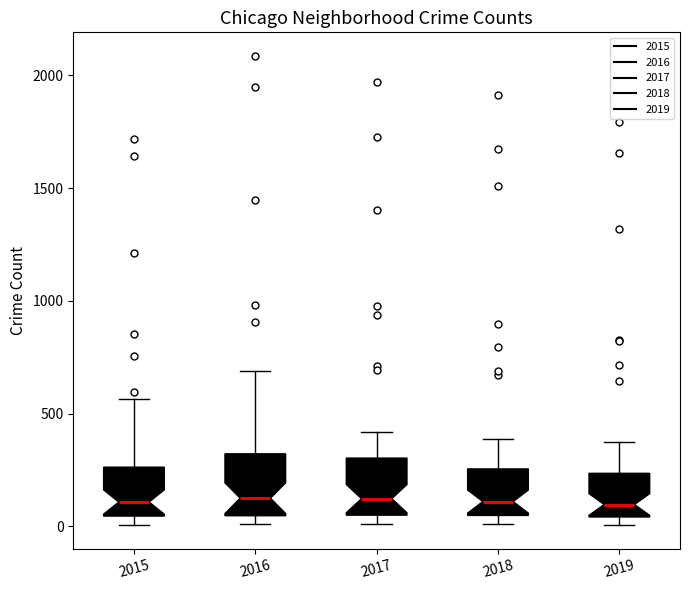

Where is the lower edge of the box at x = 2017 on the y-axis? The values are not printed on the chart, so give them approximately, as read against the axis.

50